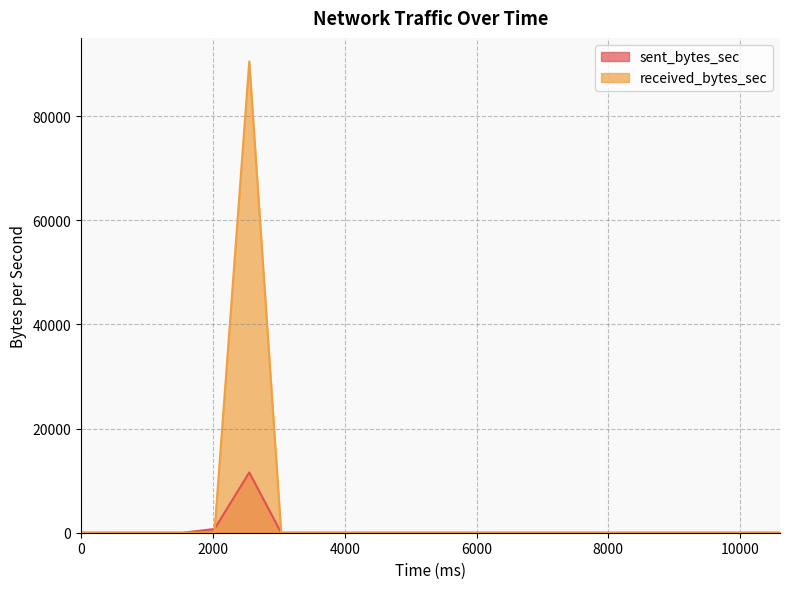

Where is sent_bytes_sec nearest to the value 5785?

2024